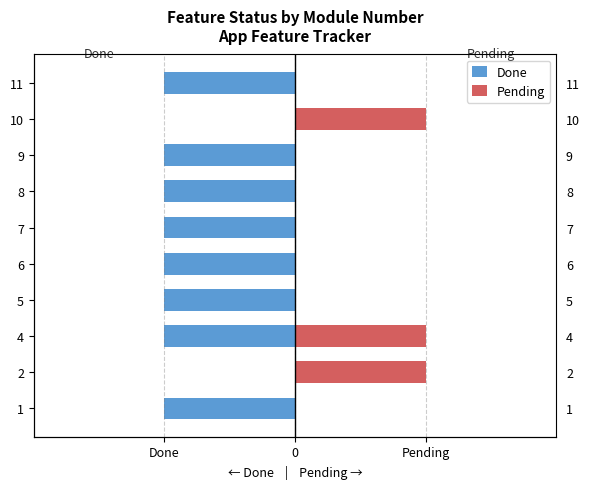

Is it true that Done equals -1 at 6?

True